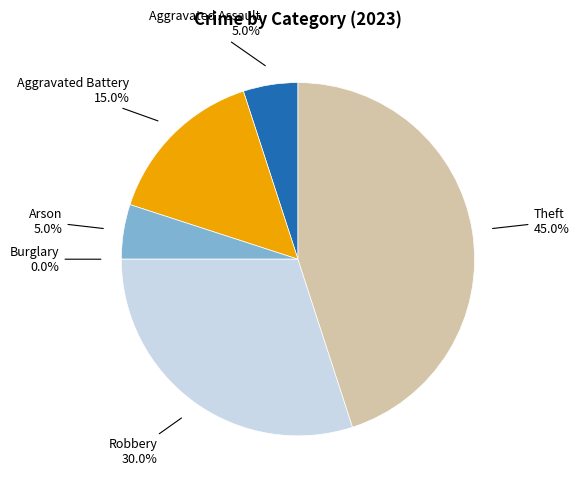

Count the number of slices in the pie.

6